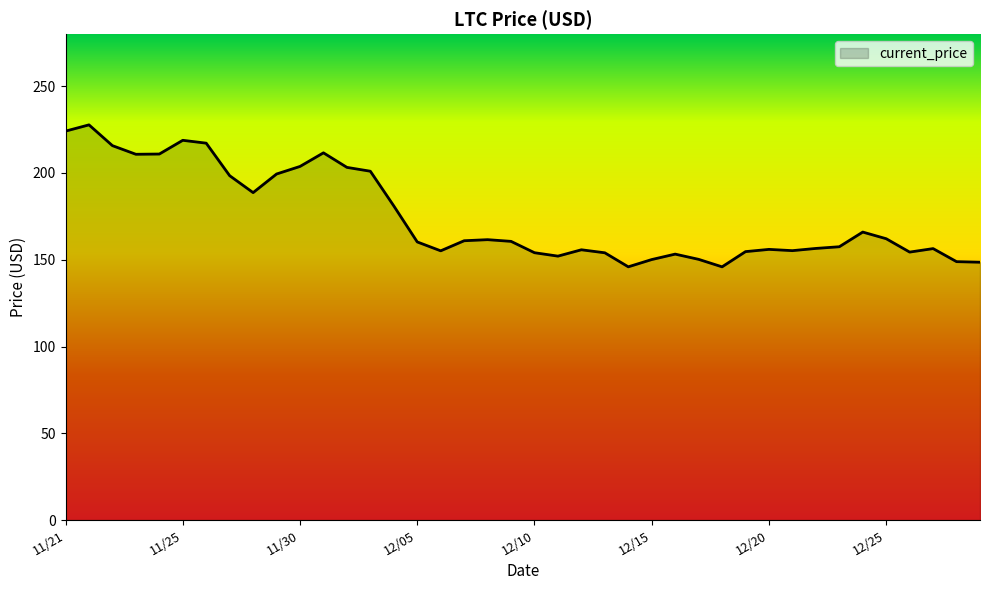

What is the greatest value displayed?

227.7